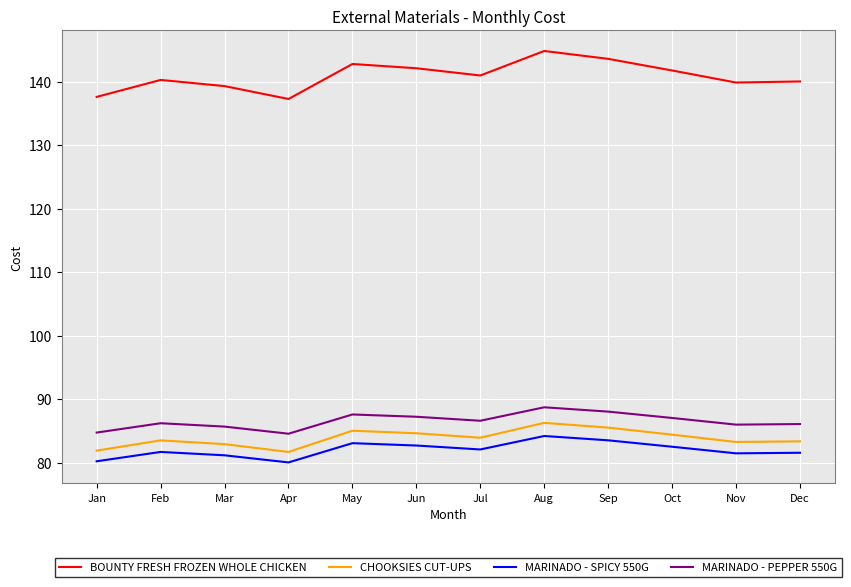

Which category has the highest value in the MARINADO - SPICY 550G series?

Aug